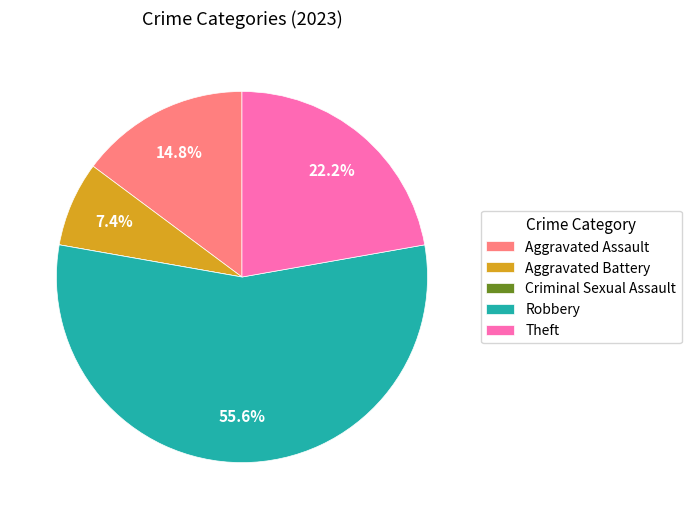

Does Aggravated Battery account for over 50% of the chart?

No